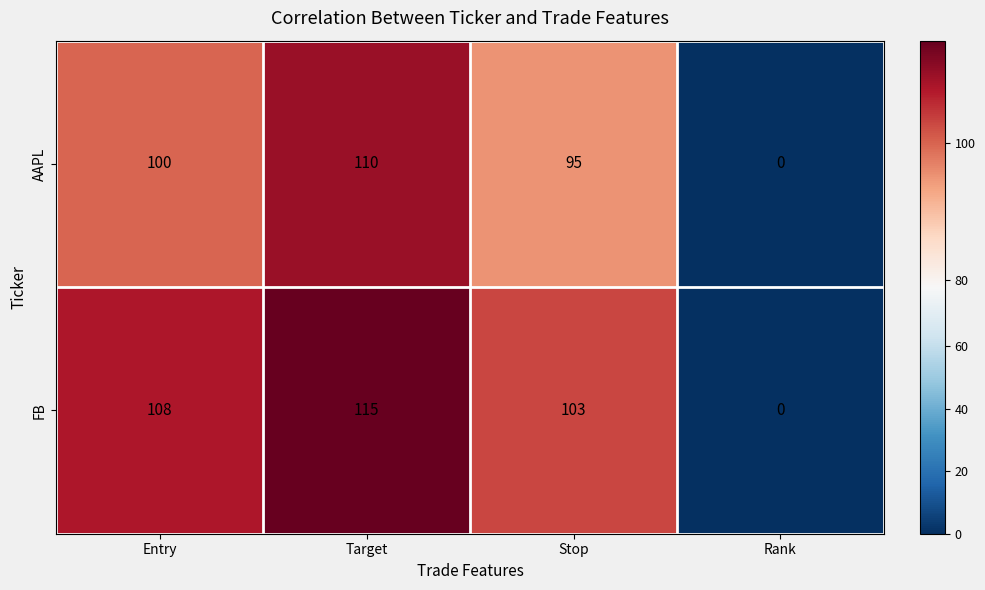

At how many categories does at least one series exceed 62?

3